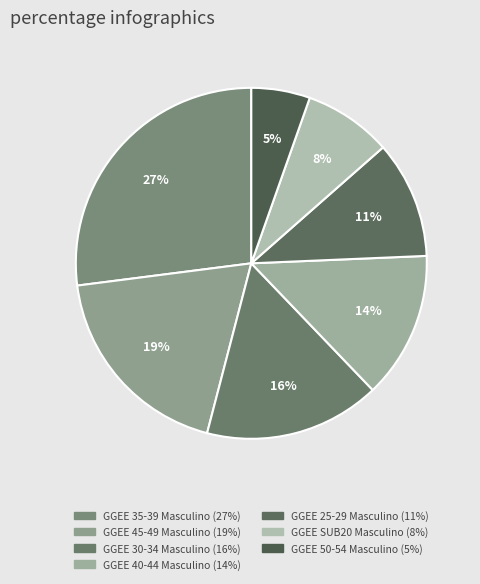

Approximately how many times larger is the value at GGEE SUB20 Masculino compared to GGEE 40-44 Masculino?

0.6